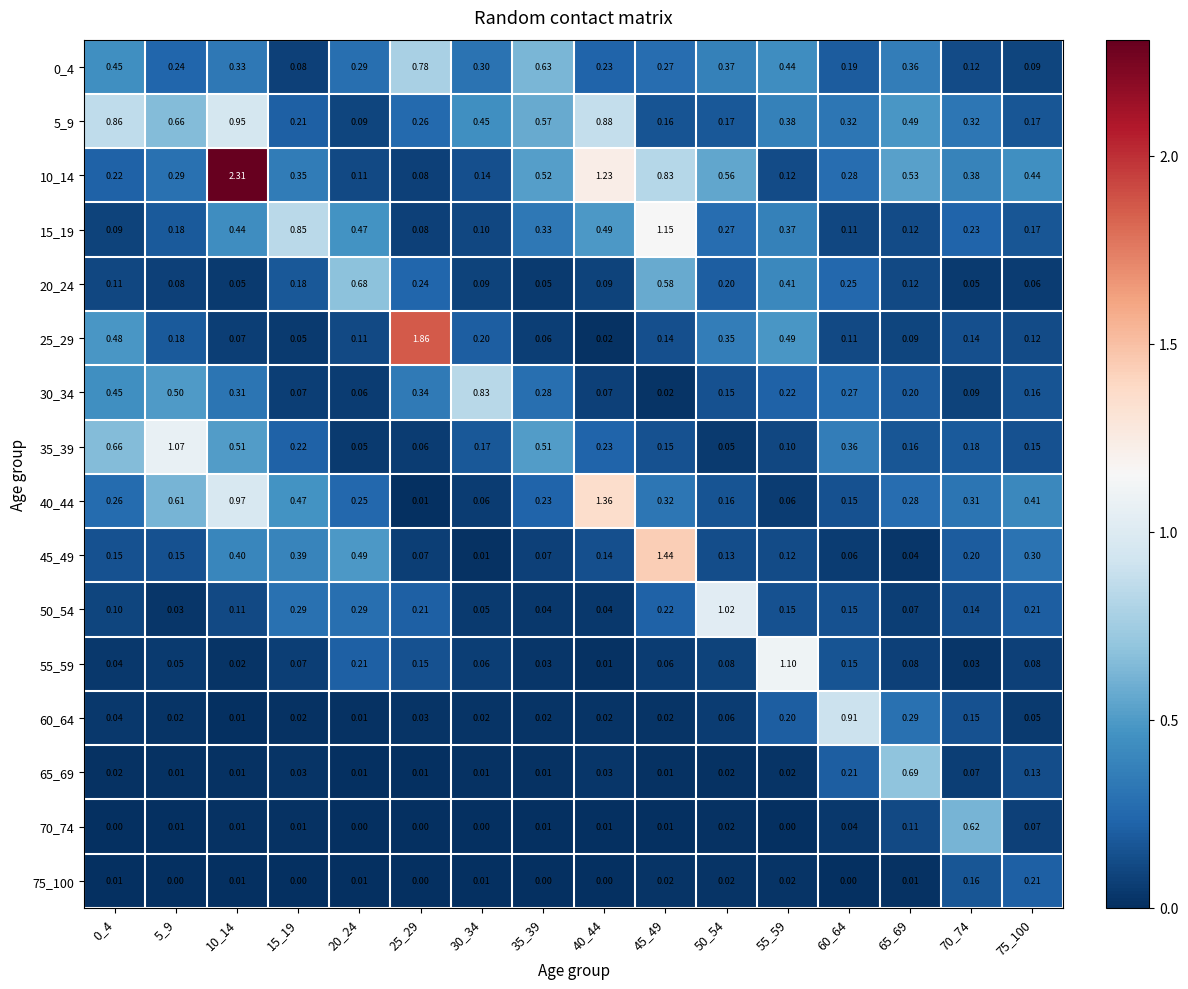

Is the value of 10_14 at 55_59 greater than the value of 75_100 at 40_44?

Yes